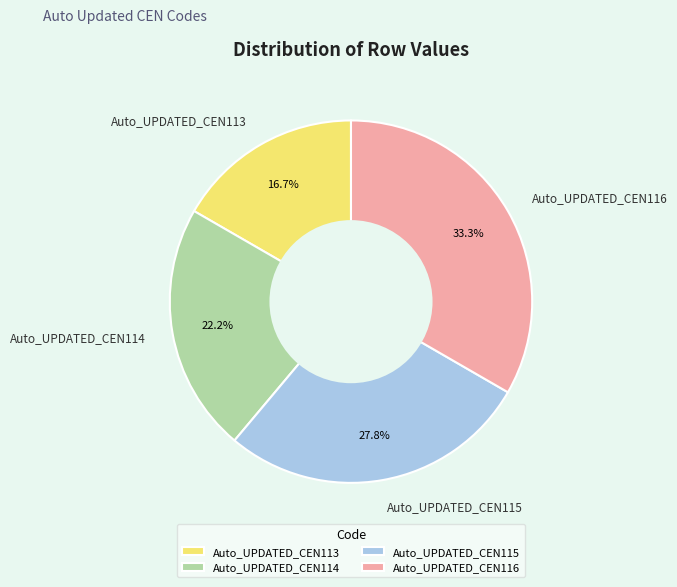

Is it true that Auto_UPDATED_CEN114 is 32% of the pie?

False